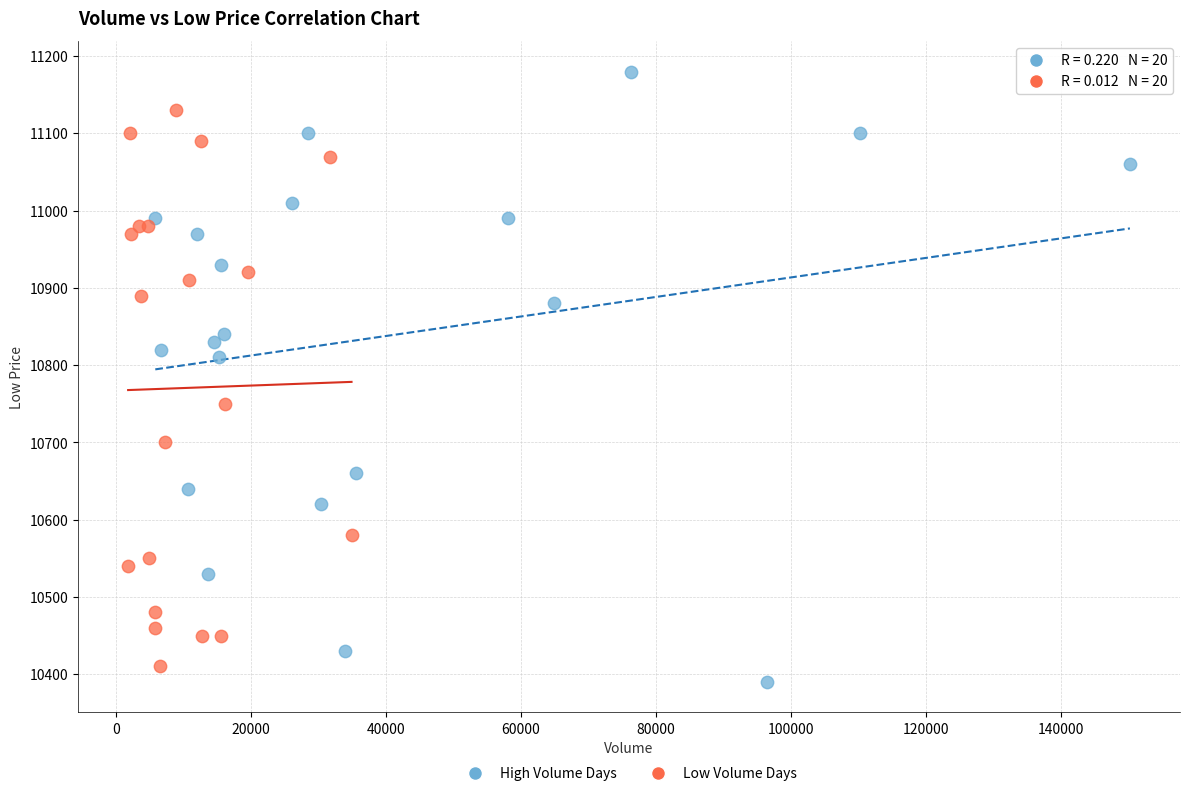

Which series reaches the maximum Y coordinate?

High Volume Days